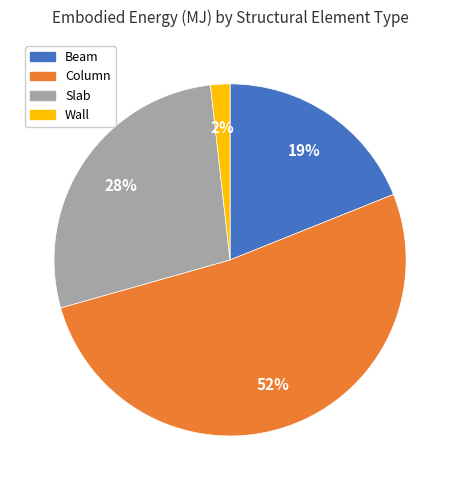

How many segments does this pie chart have?

4